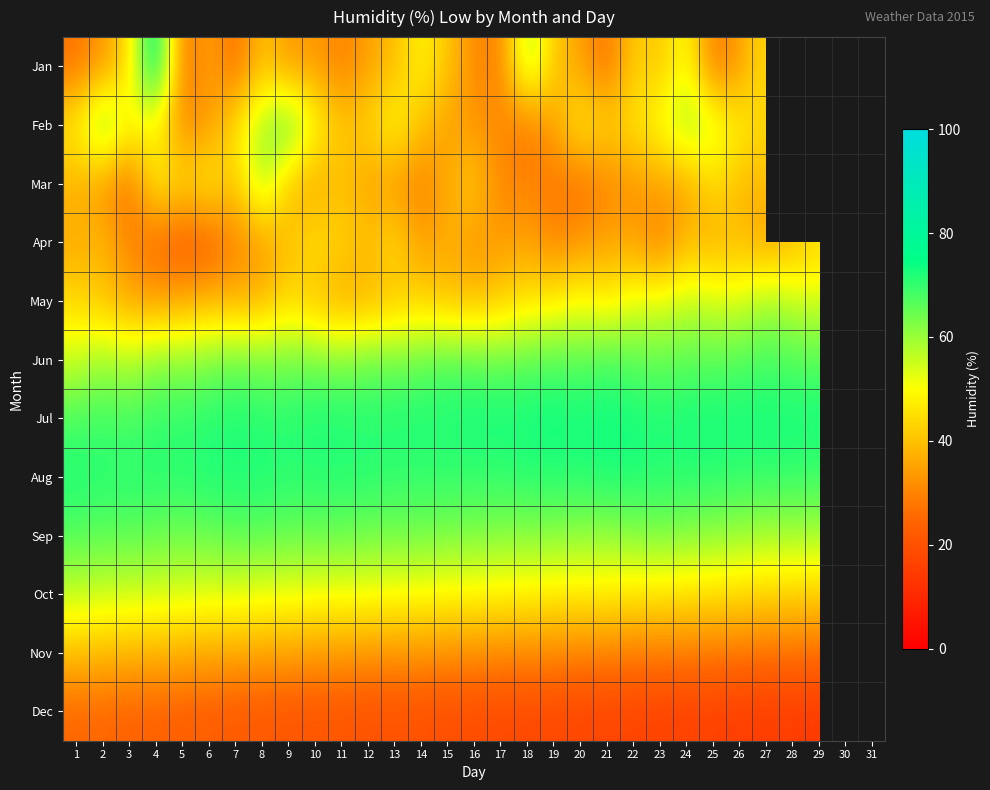

Is the value of Sep at 29 greater than the value of Jan at 17?

Yes